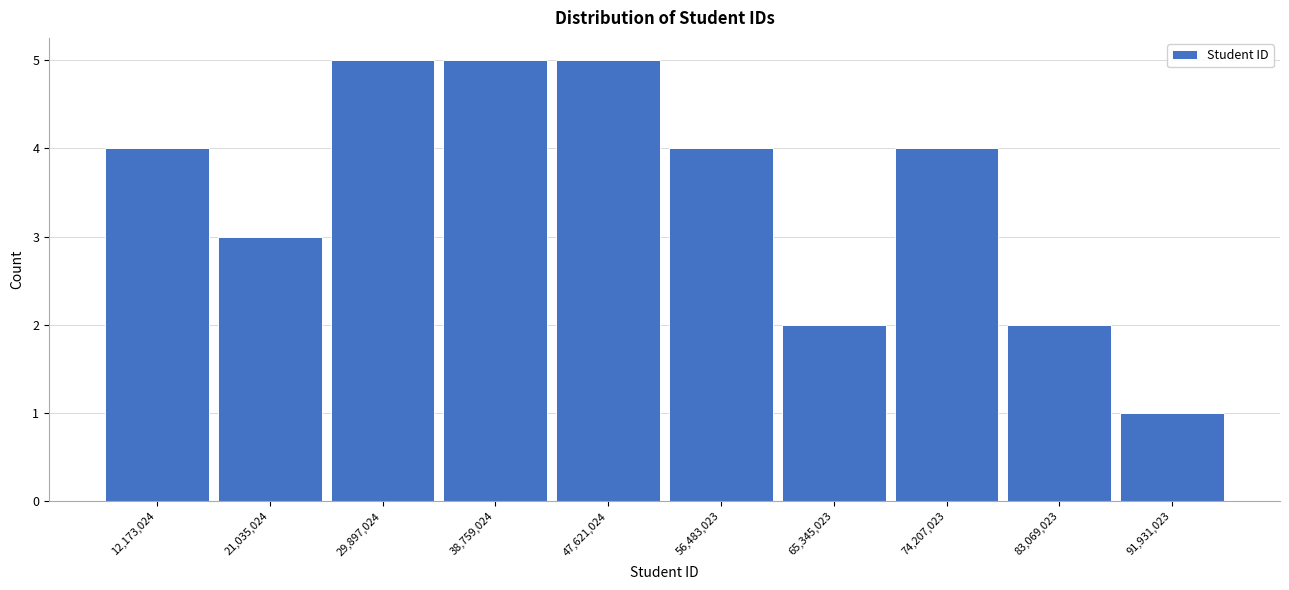

Reading left to right, transcribe this chart: for each bar, give the range it covers on the x-axis and its height. Neither the bar edges nor the heights are printed on the chart, so give them approximately, as read against the axes.

8000000 to 17000000: 4
17000000 to 25000000: 3
25000000 to 34000000: 5
34000000 to 43000000: 5
43000000 to 52000000: 5
52000000 to 61000000: 4
61000000 to 70000000: 2
70000000 to 79000000: 4
79000000 to 88000000: 2
88000000 to 96000000: 1